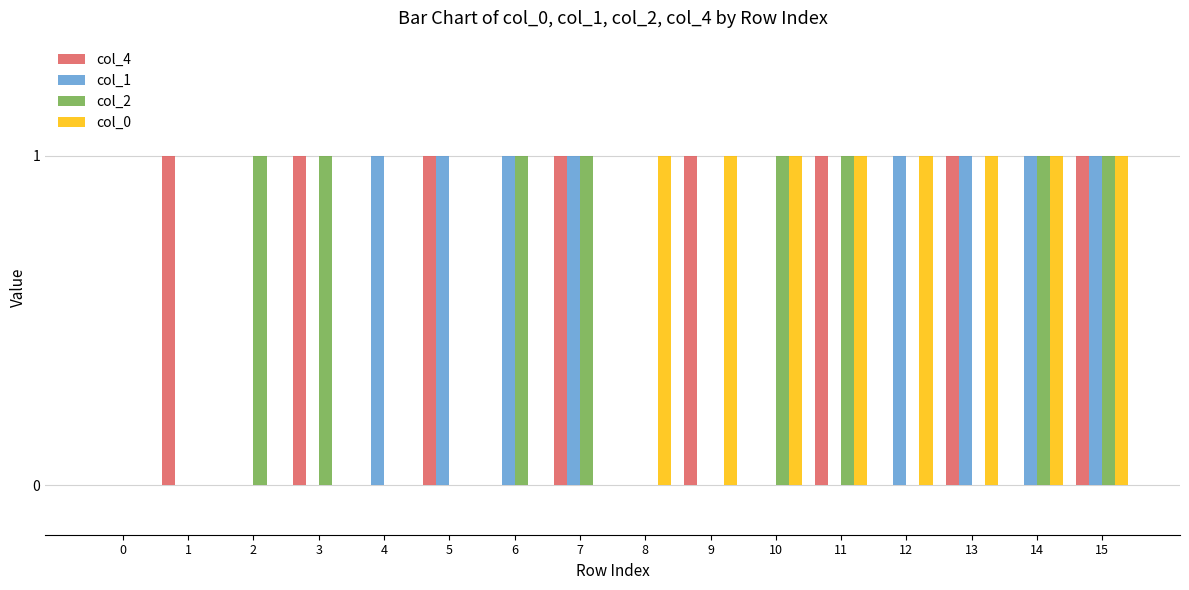

What is the total value across all series at 13?

3